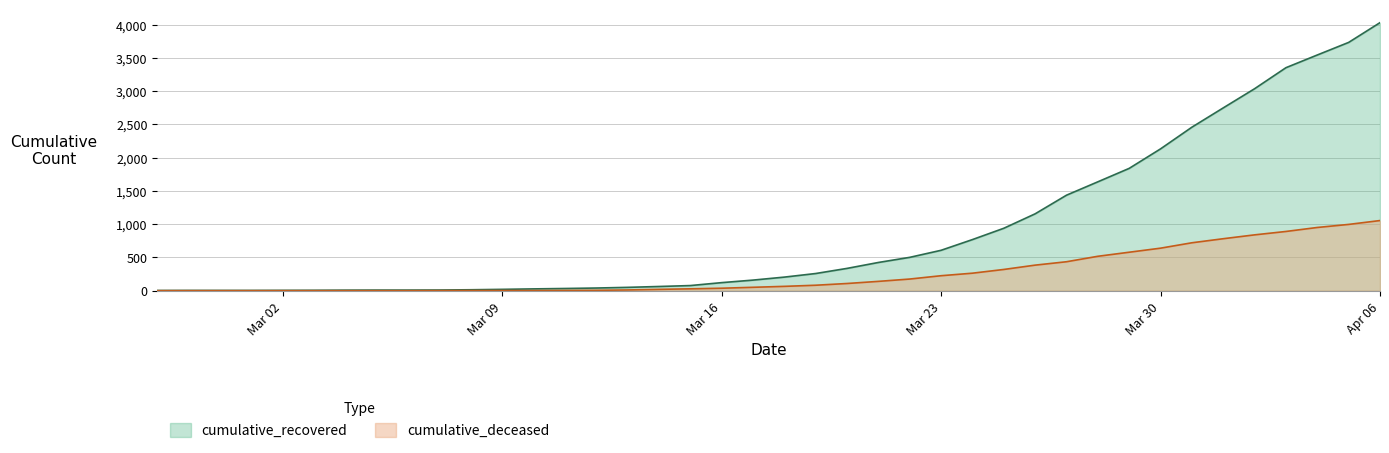

How many data points in cumulative_deceased are above 65?

19